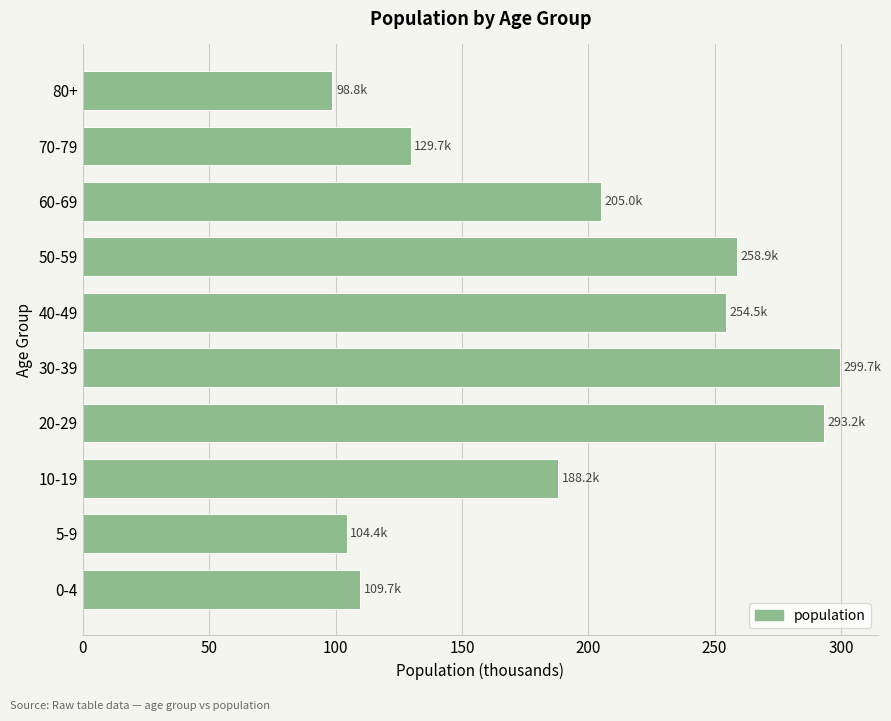

What value does the data have at 70-79?

129.7